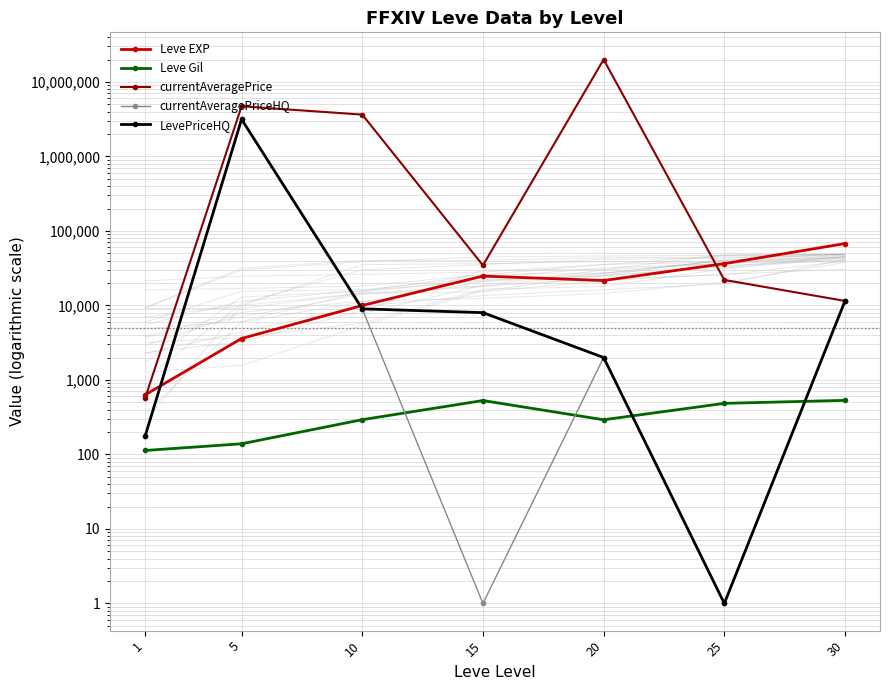

At which label is LevePriceHQ closest to 1576785?

30